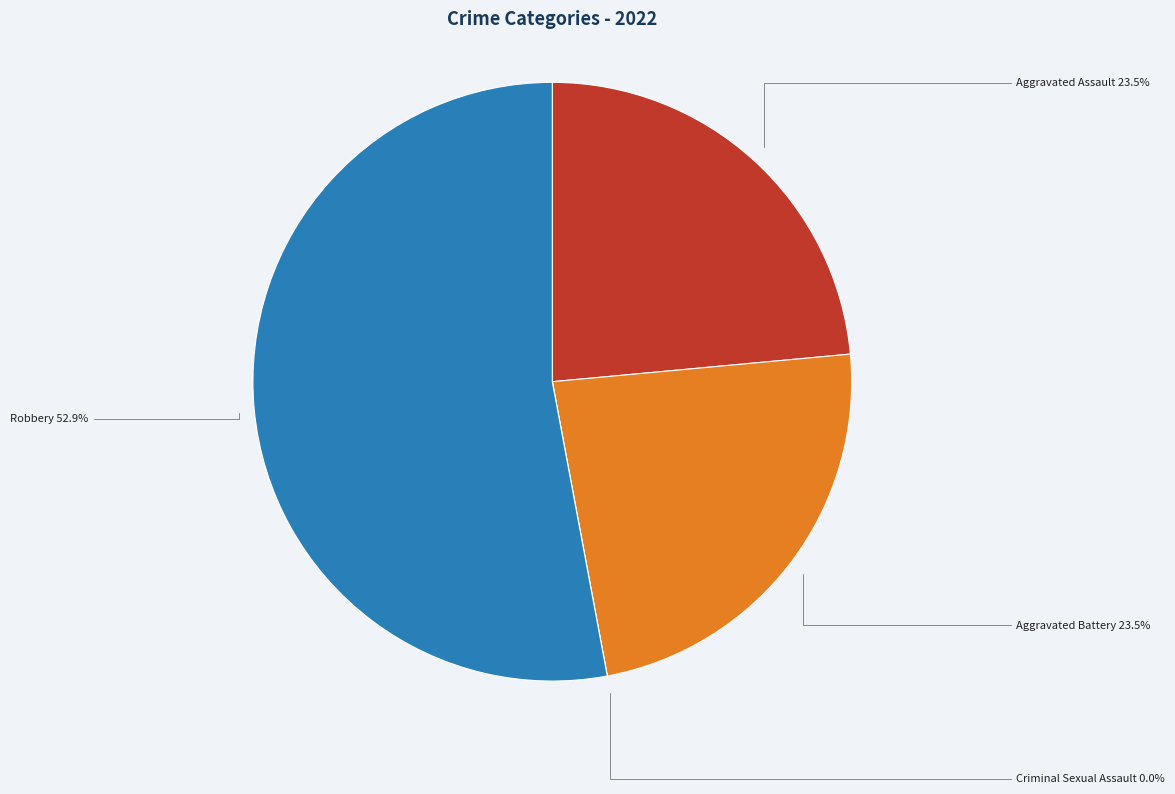

The Robbery slice represents 53% of the pie. True or false?

True